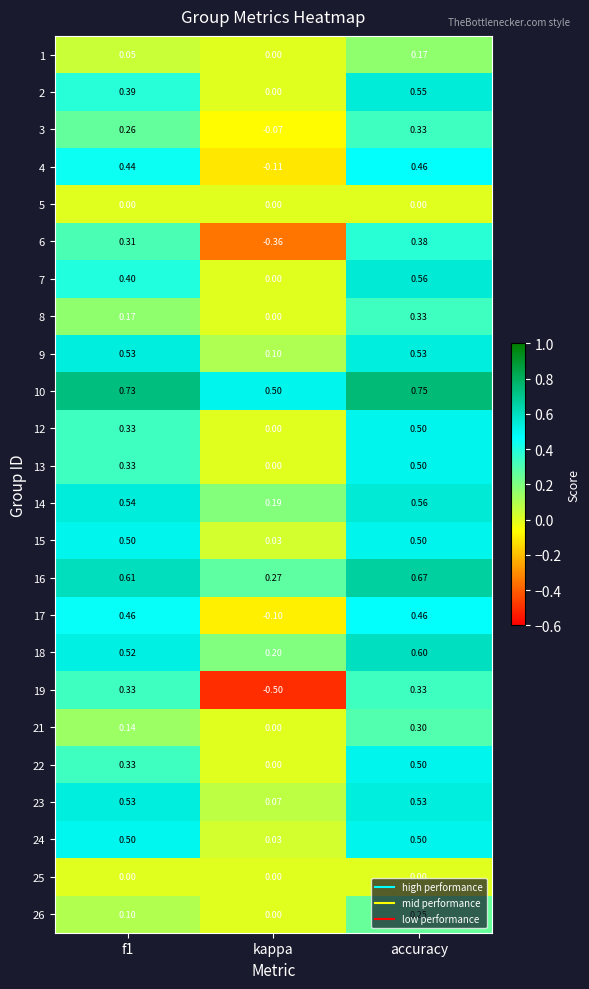

Which series has the largest range (max minus min)?

19